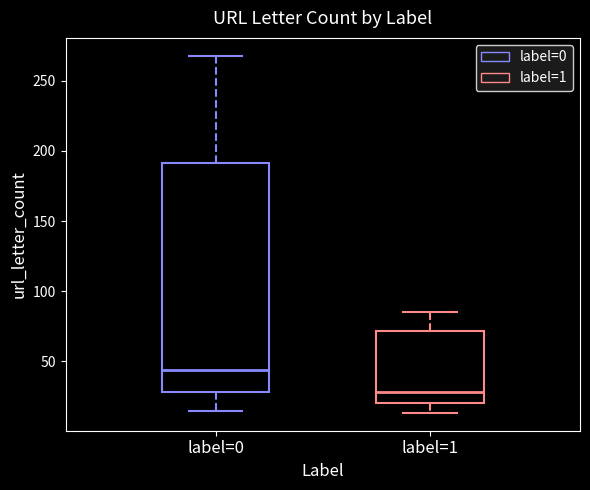

Where does the median line of the box for label=0 sit on the y-axis? The values are not printed on the chart, so give them approximately, as read against the axis.

45